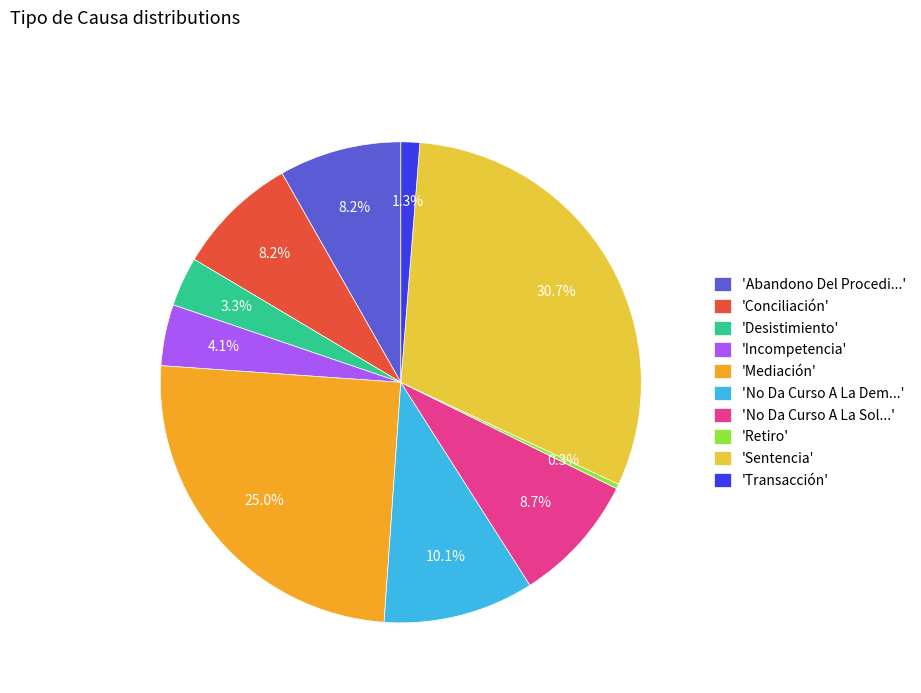

Count the number of slices in the pie.

10